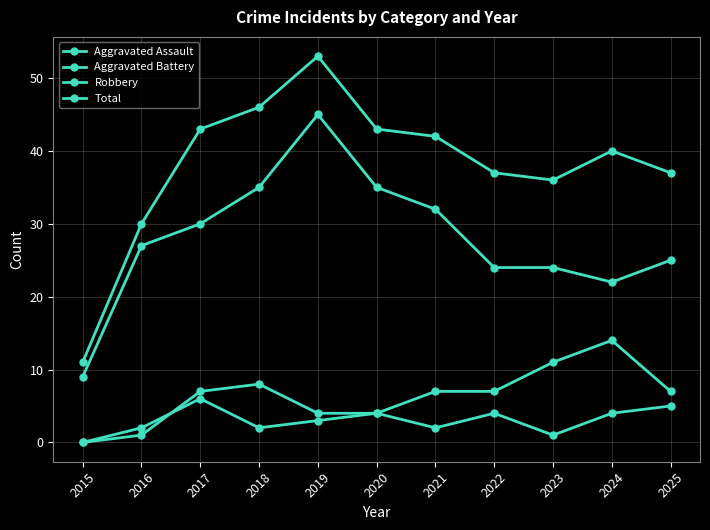

How many values in the Robbery series are below 27?

5